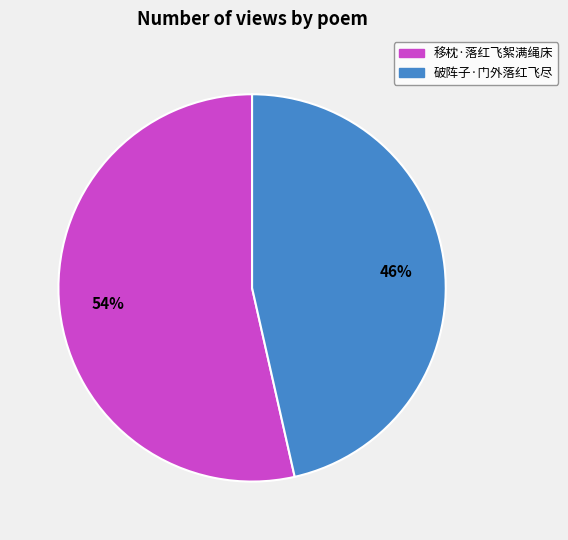

Combined, do 移枕·落红飞絮满绳床 and 破阵子·门外落红飞尽 account for over 50%?

Yes